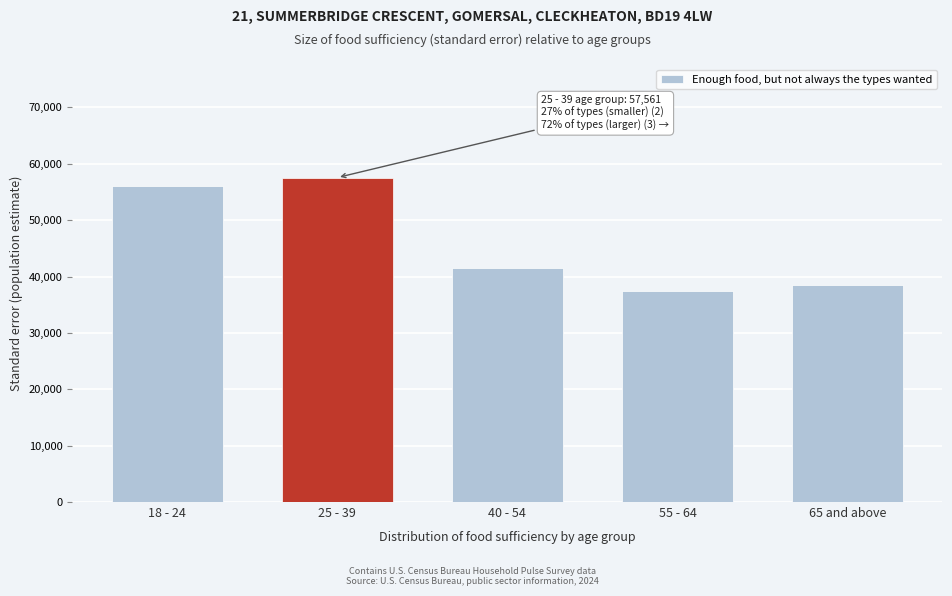

Reading right to left, what are all the values shown in this chart?

65 and above=38455.7	55 - 64=37351.9	40 - 54=41572.8	25 - 39=57560.4	18 - 24=56078.7